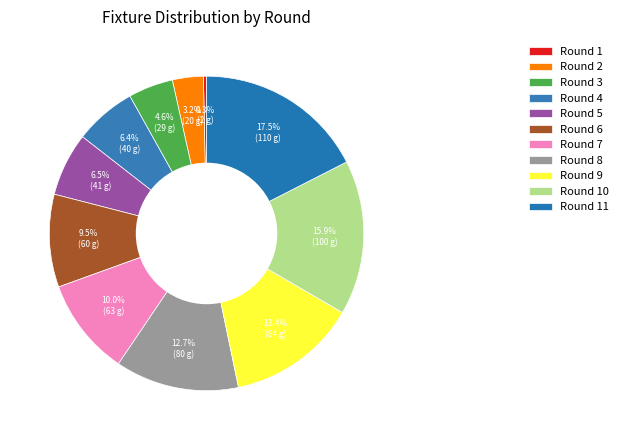

True or false: Round 10 accounts for 5% of the total.

False